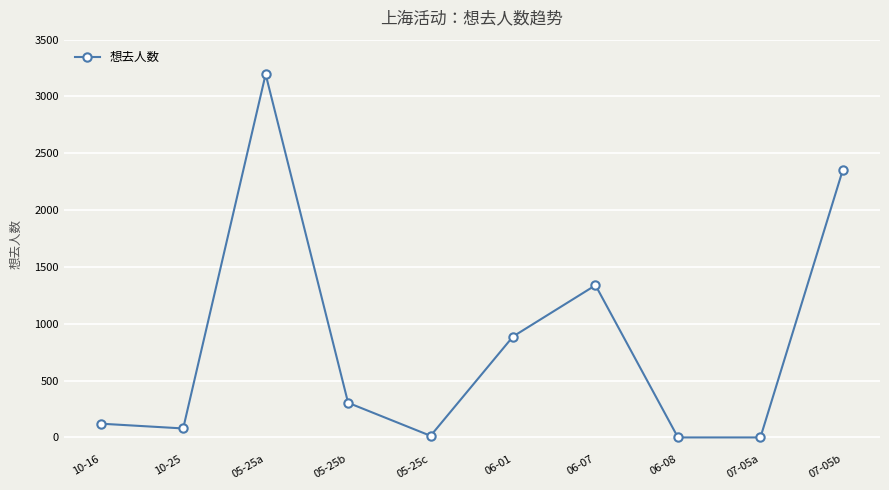

What is the change in value from 10-25 to 06-08?

-79